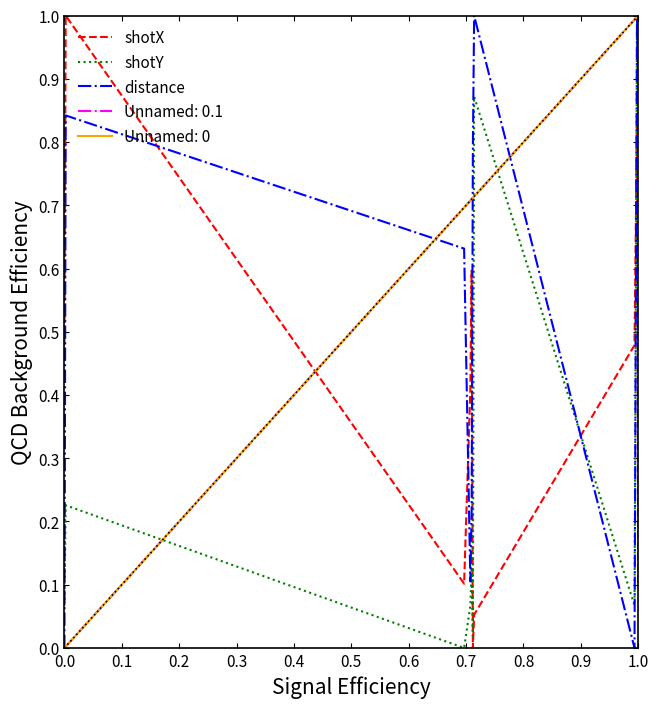

What is the sum of all shotY values?

3.3